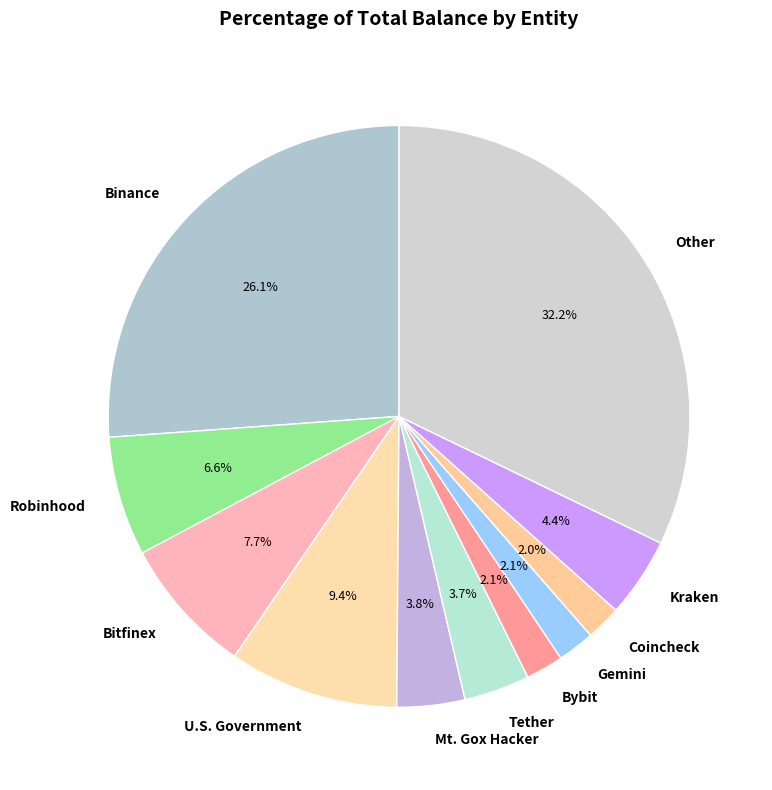

Combined, do U.S. Government and Mt. Gox Hacker account for over 50%?

No